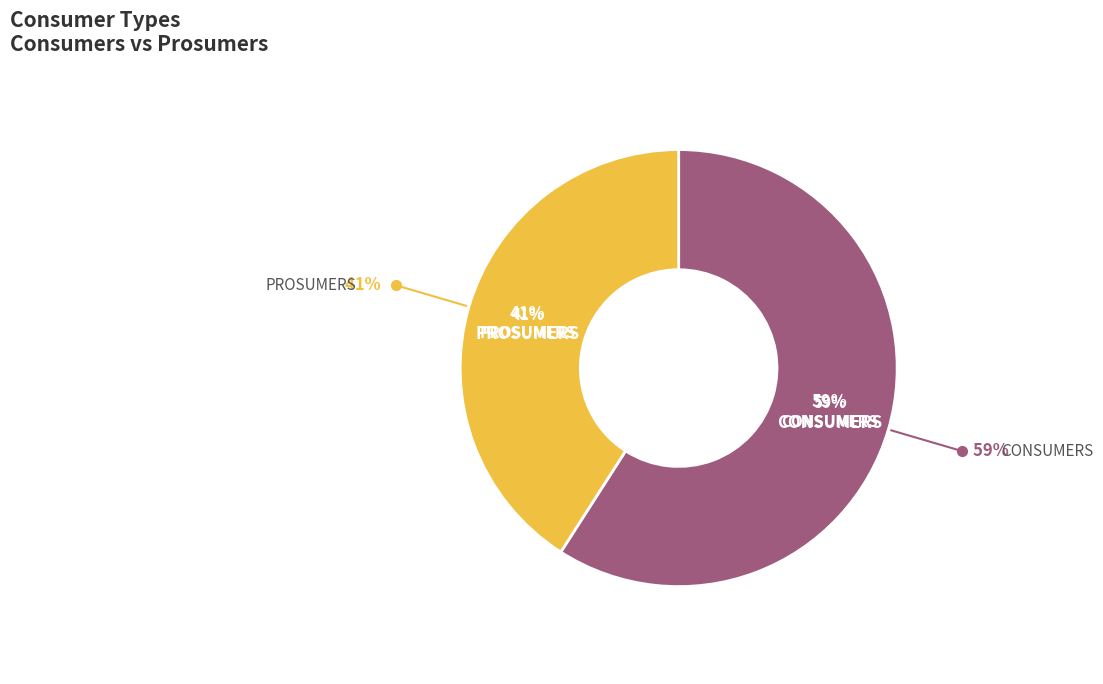

Which slice is the smallest?

Prosumers